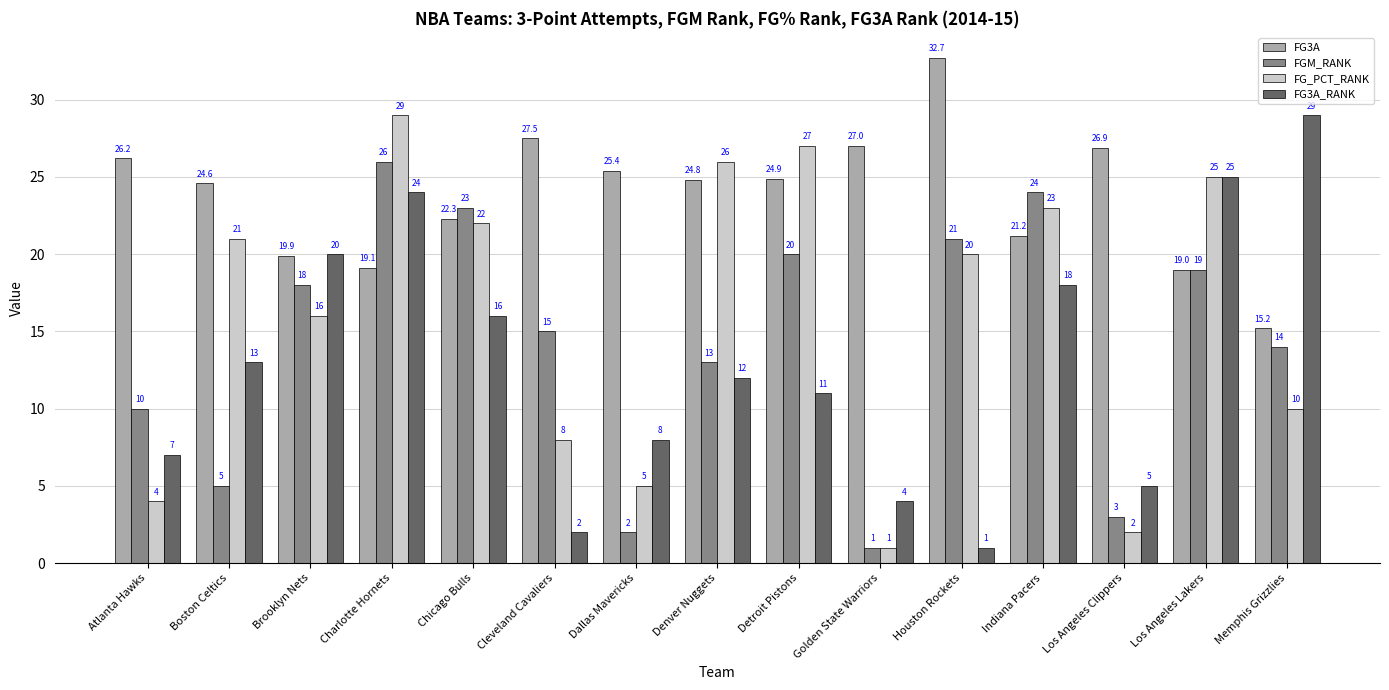

How many bars are there in each group?

4